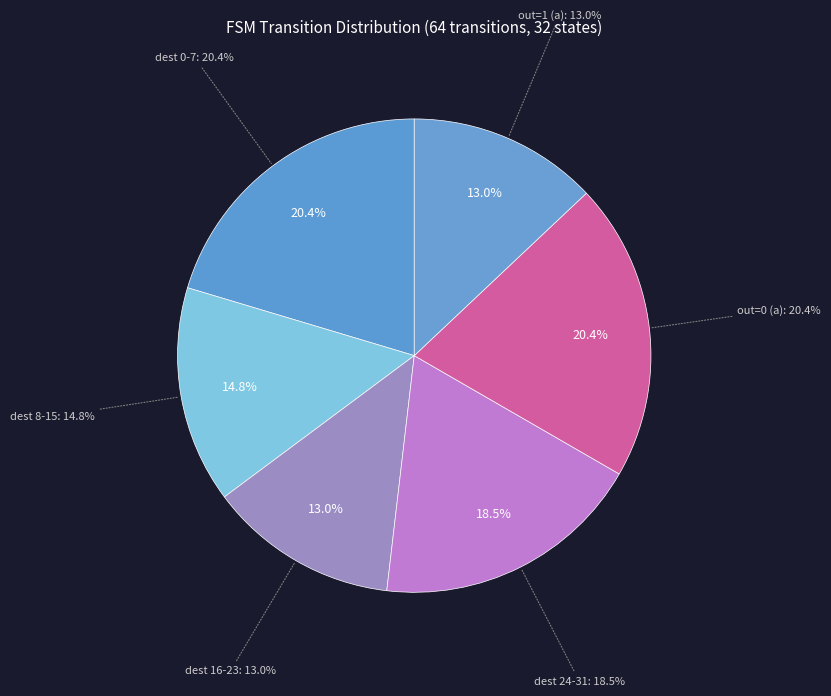

The output_1_a slice represents 13% of the pie. True or false?

False